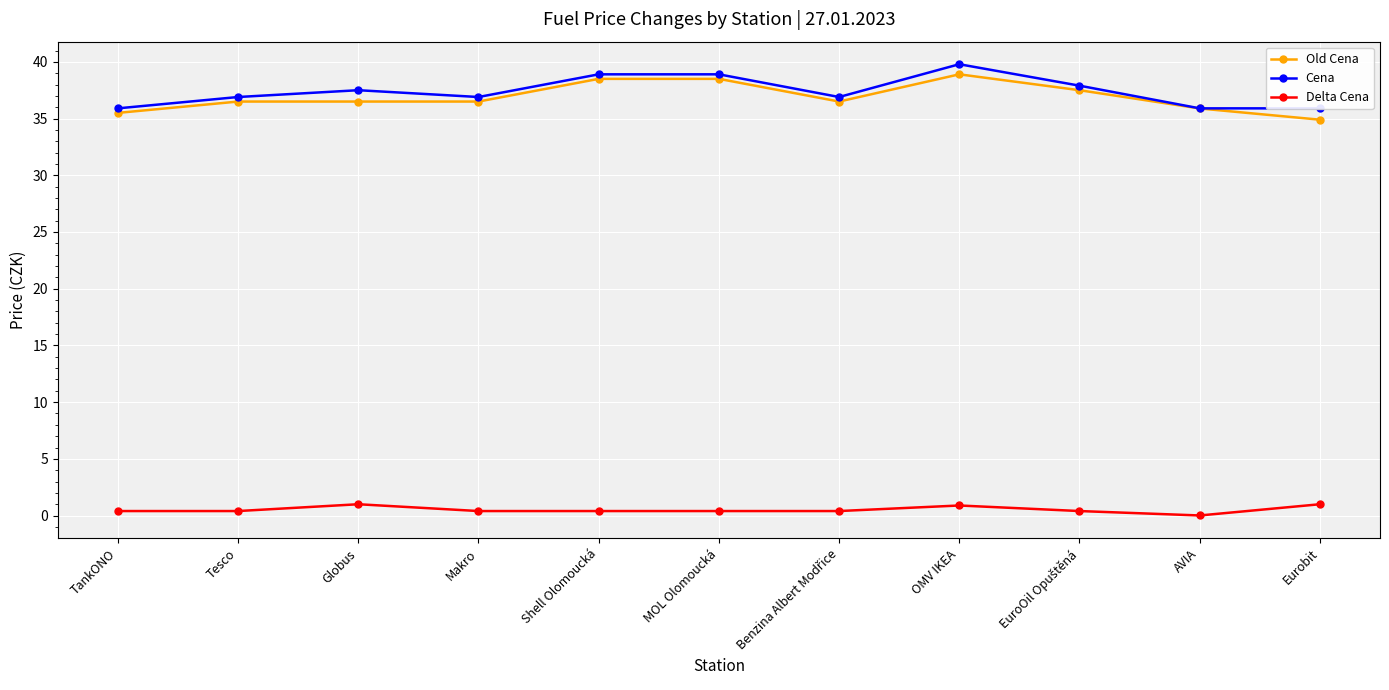

What position from the left is OMV IKEA?

8